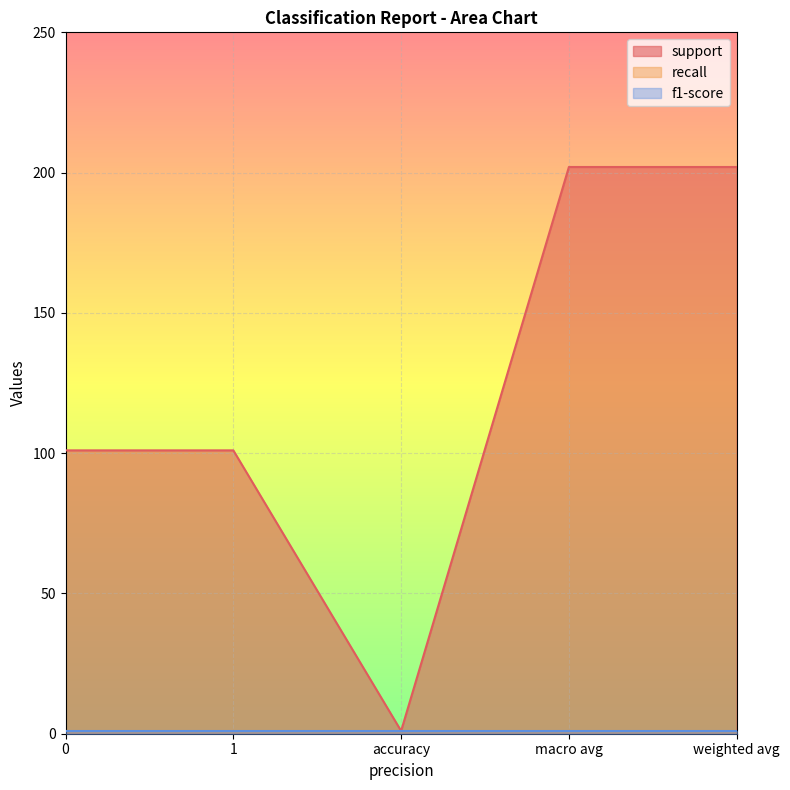

What is the label of the 3rd point from the left?

accuracy